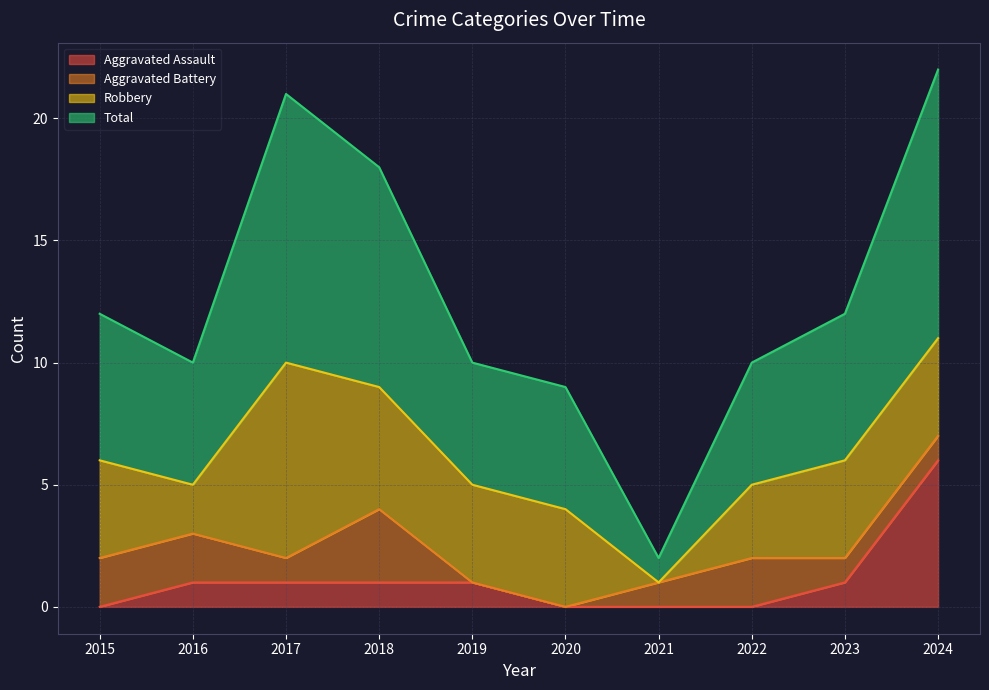

What is the average value of the Total series?

13